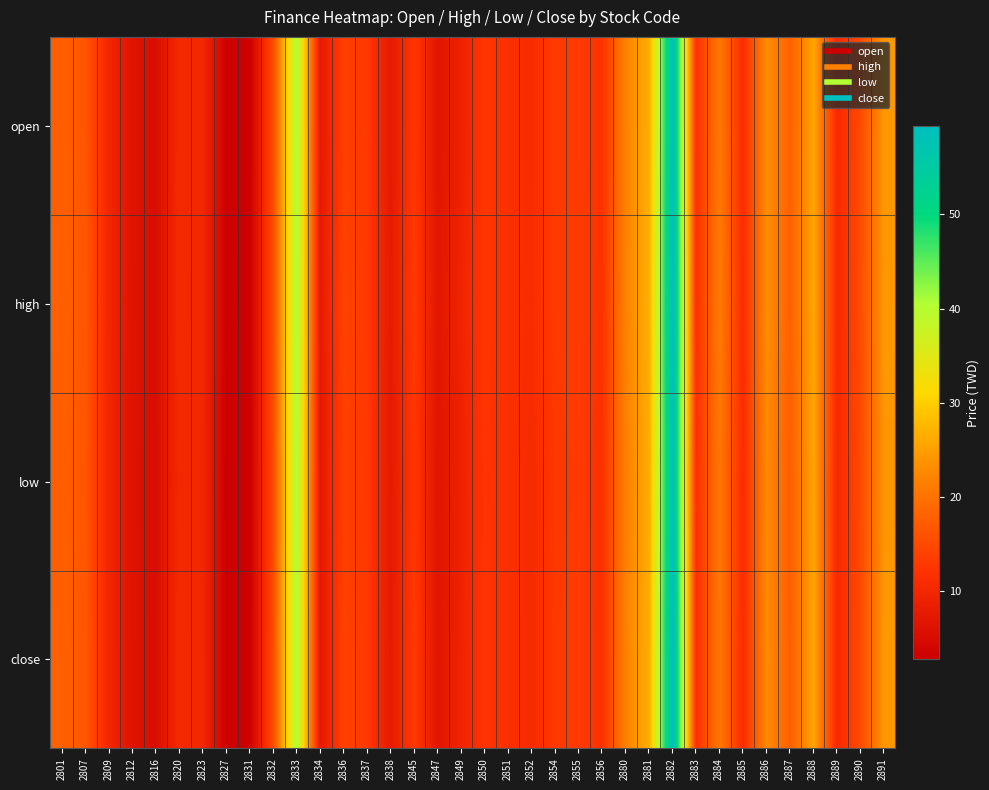

What is the total value across all series at 2834?

30.0